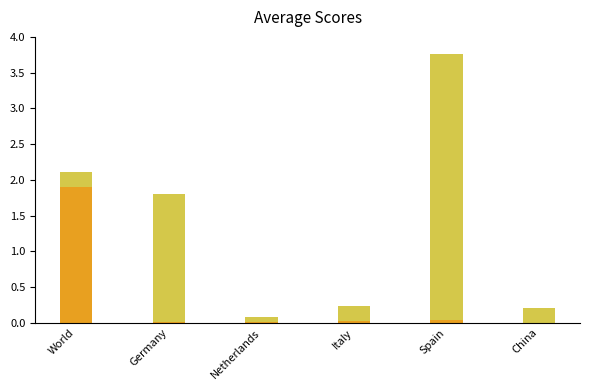

What is the total value across all series at World?

2.1